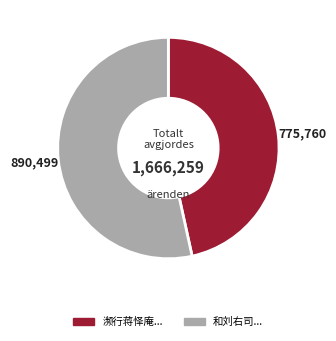

Is there any slice that represents more than half of the pie?

Yes